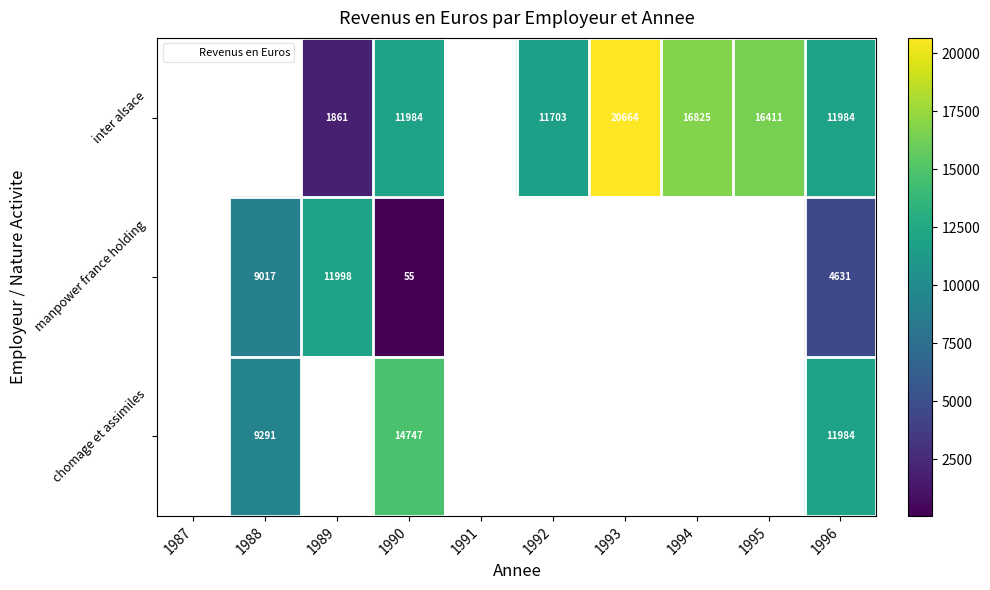

Is the value of inter alsace at 1989 greater than the value of manpower france holding at 1988?

No